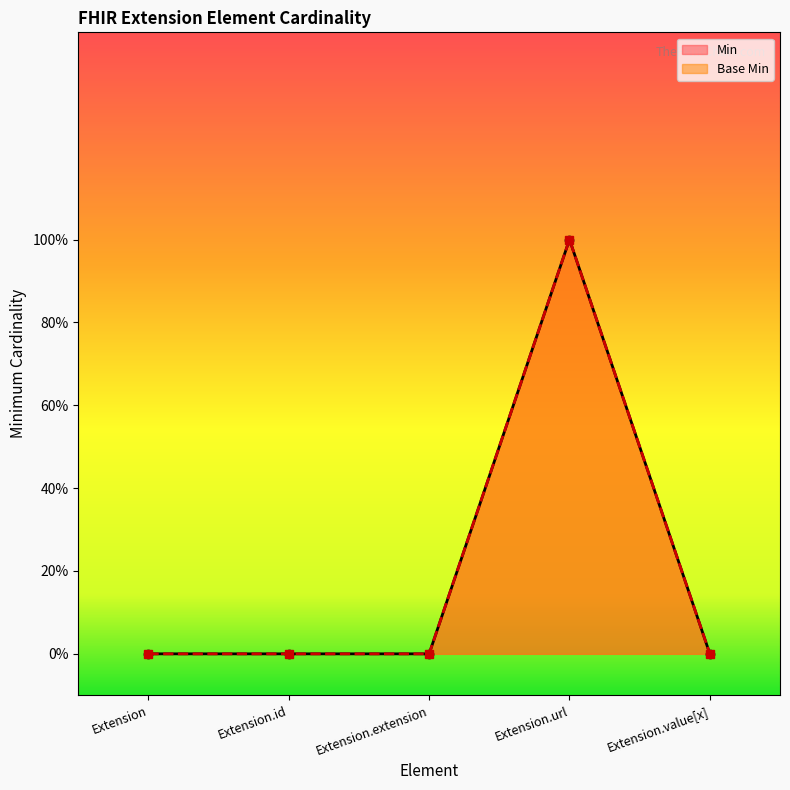

True or false: Base Min has more than 2 points higher than both neighbors.

False